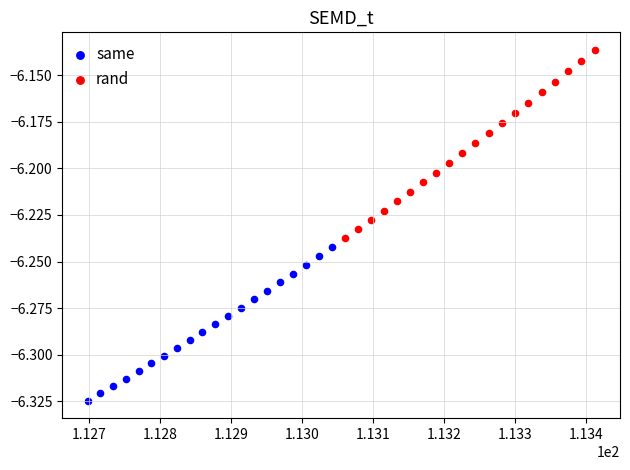

Which series reaches the maximum Y coordinate?

rand